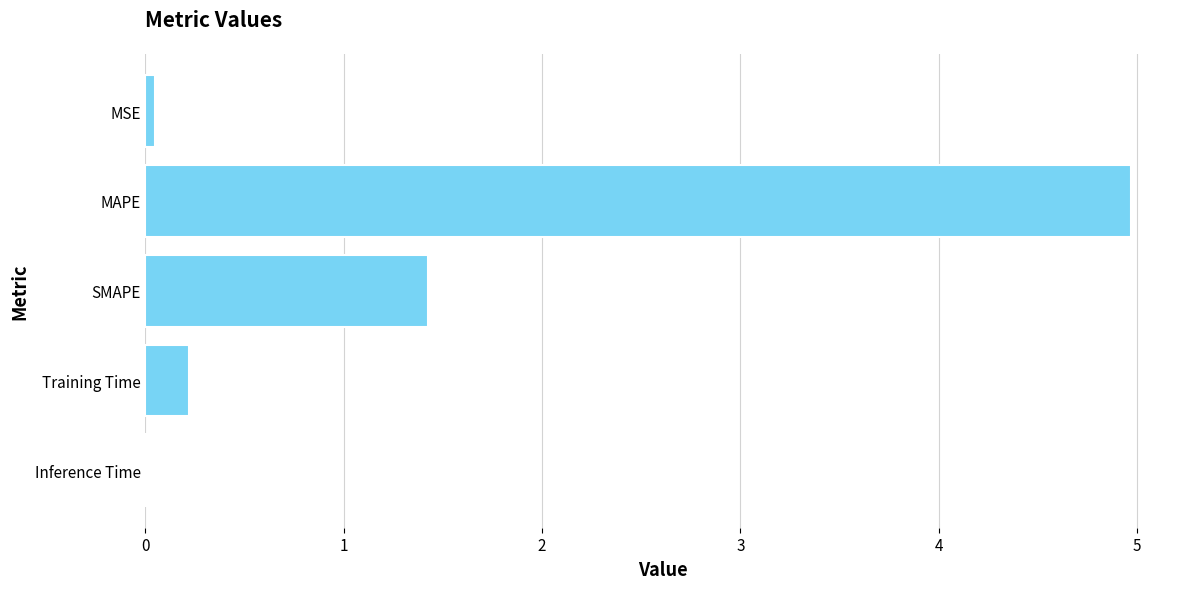

Where is the data nearest to the value 2?

SMAPE